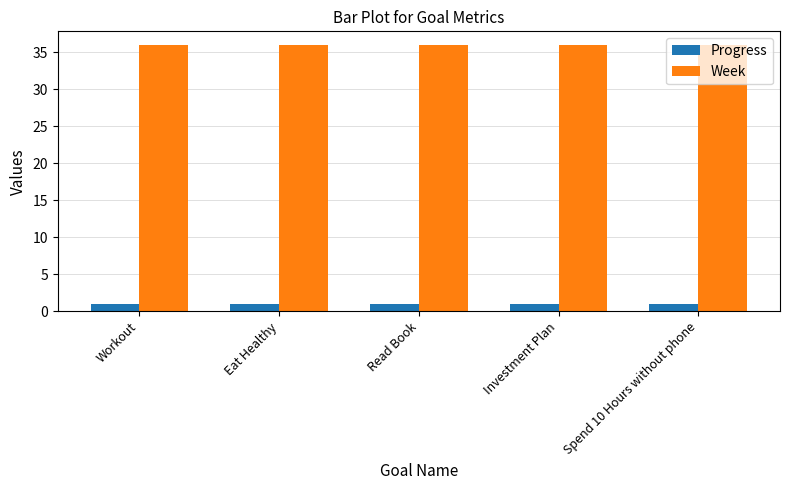

Reading left to right, list all the values displayed in this chart.

Progress: 0.9	0.9	0.9	0.9	0.9
Week: 36.0	36.0	36.0	36.0	36.0